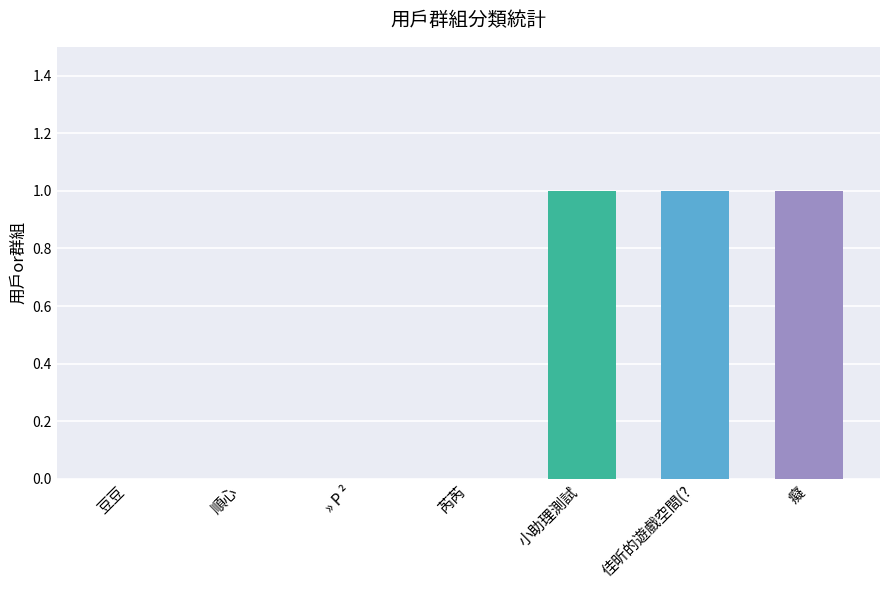

Between 癡 and » P ², which is larger?

癡